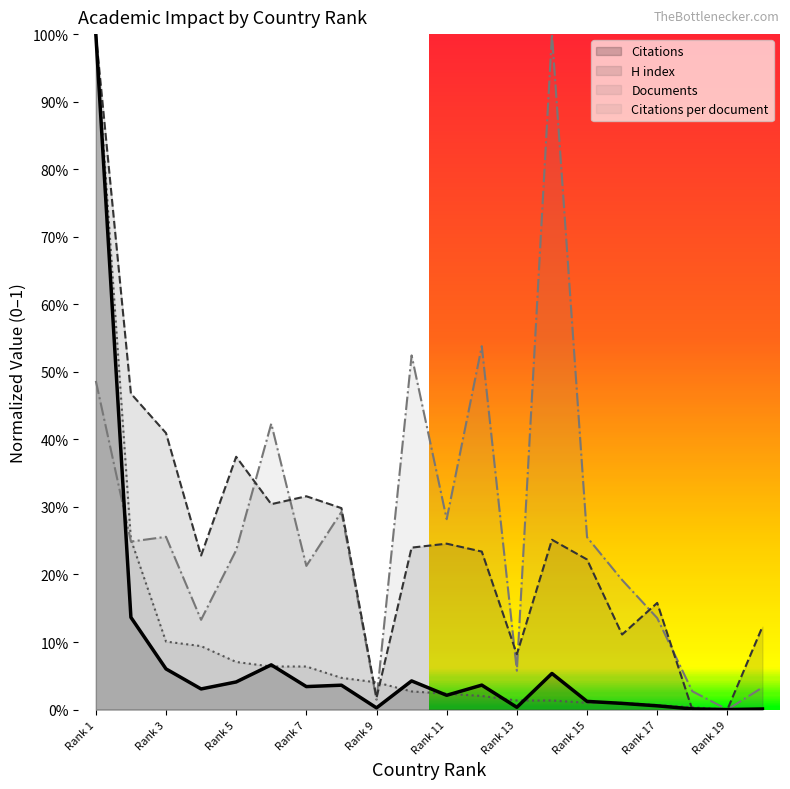

Is it true that Documents equals 0.1 at 4?

True